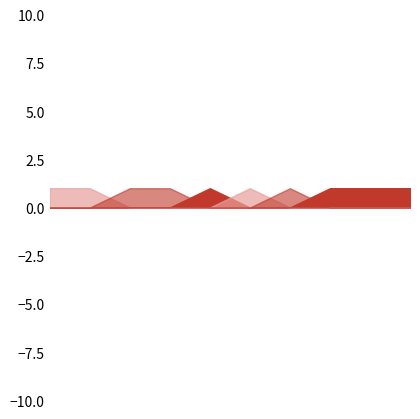

What is the difference between the maximum and minimum values in the col_2 series?

1